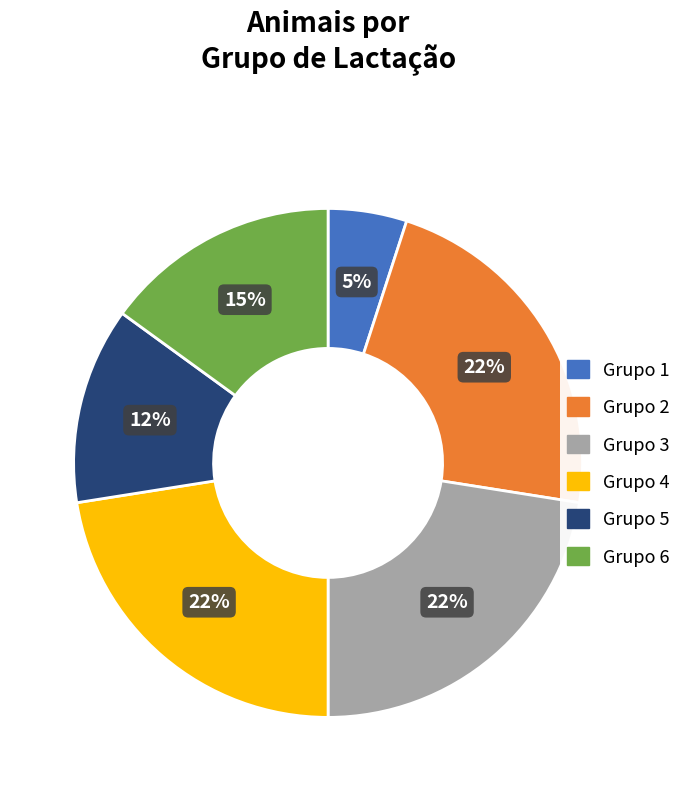

To the nearest percent, what is the combined percentage of Grupo 5 and Grupo 6?

28%